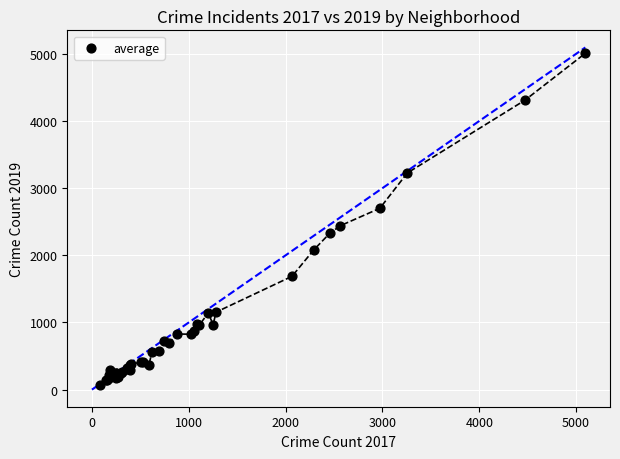

What Y value in the scatter plot is closest to 2542?

2441